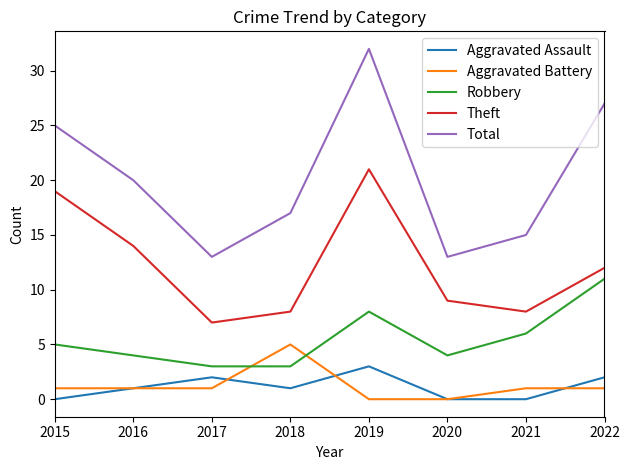

Is it true that Robbery equals 3 at 2018?

True